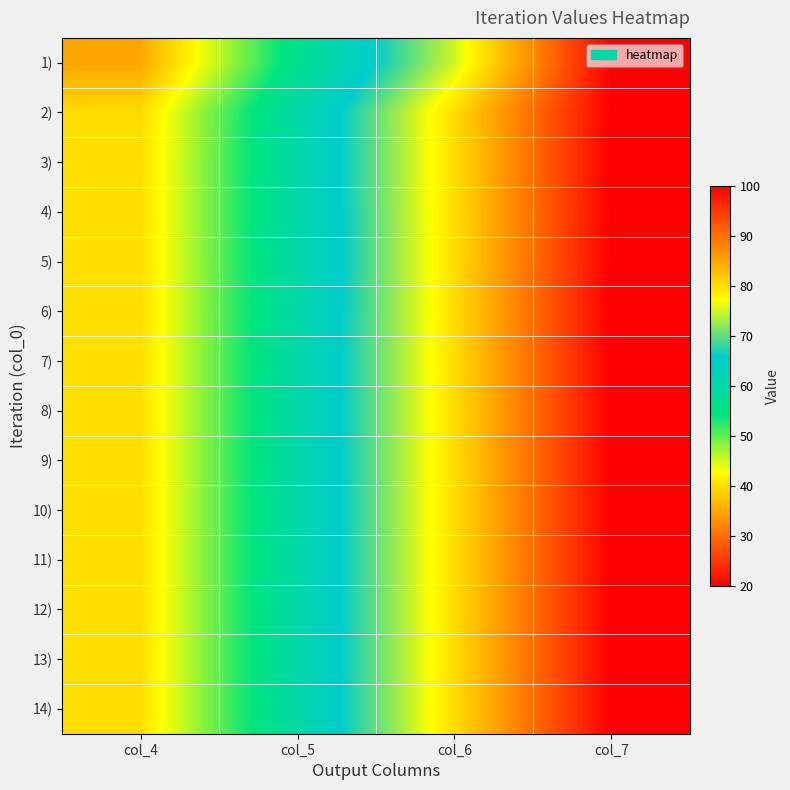

At col_5, list the series in order from largest to smallest.

3), 2), 4), 6), 7), 8), 9), 10), 11), 12), 13), 14), 5), 1)